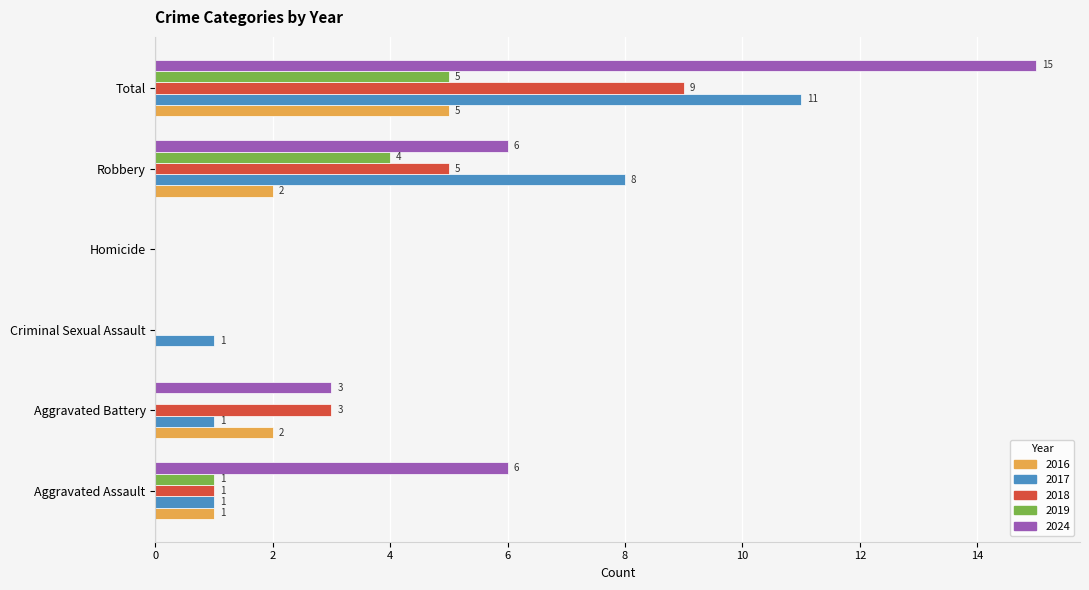

The value of 2018 at Robbery is 1. True or false?

False